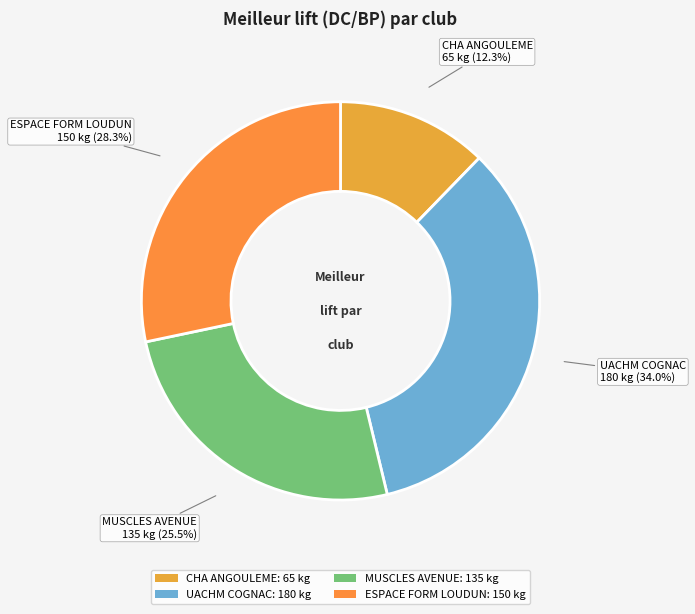

To the nearest percent, what is the difference between the largest and smallest slice percentages?

22%